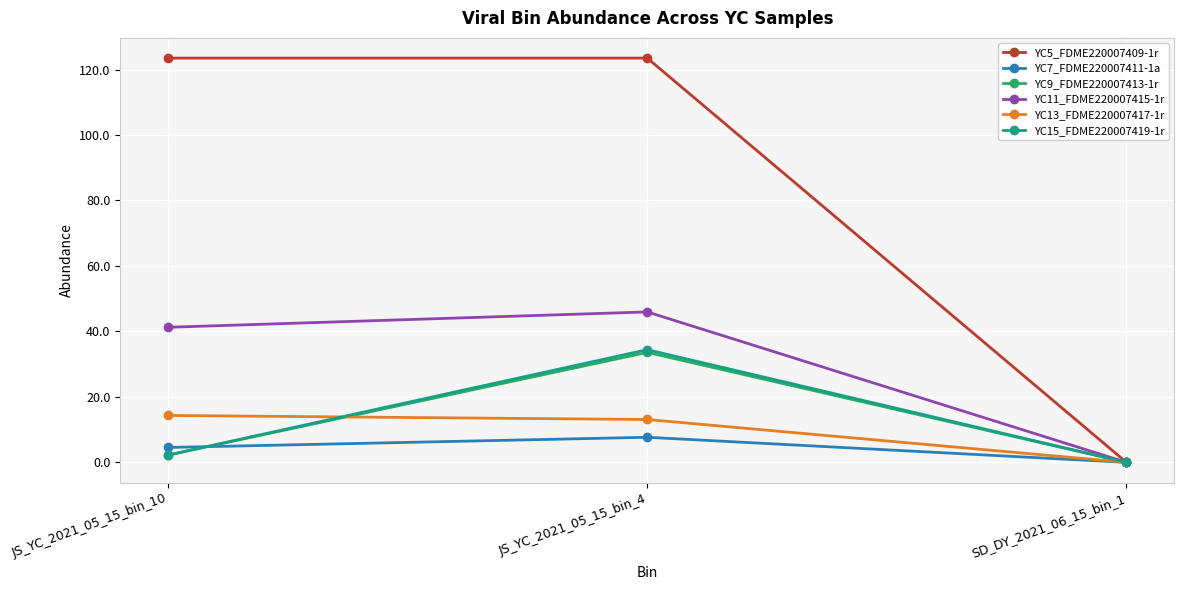

What is the greatest value displayed?

123.5